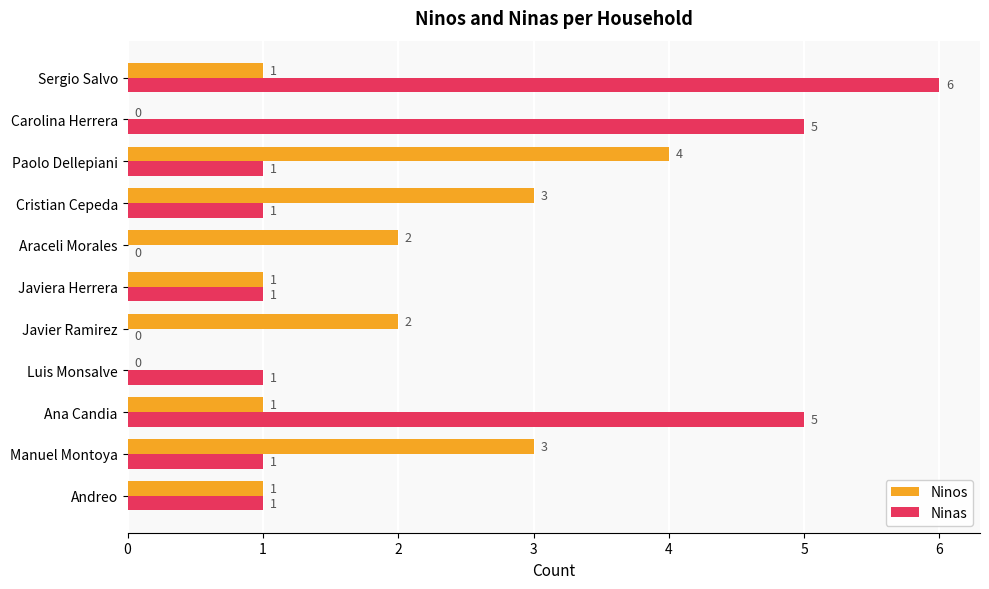

Between Luis Monsalve and Carolina Herrera, which series saw the biggest shift?

Ninas